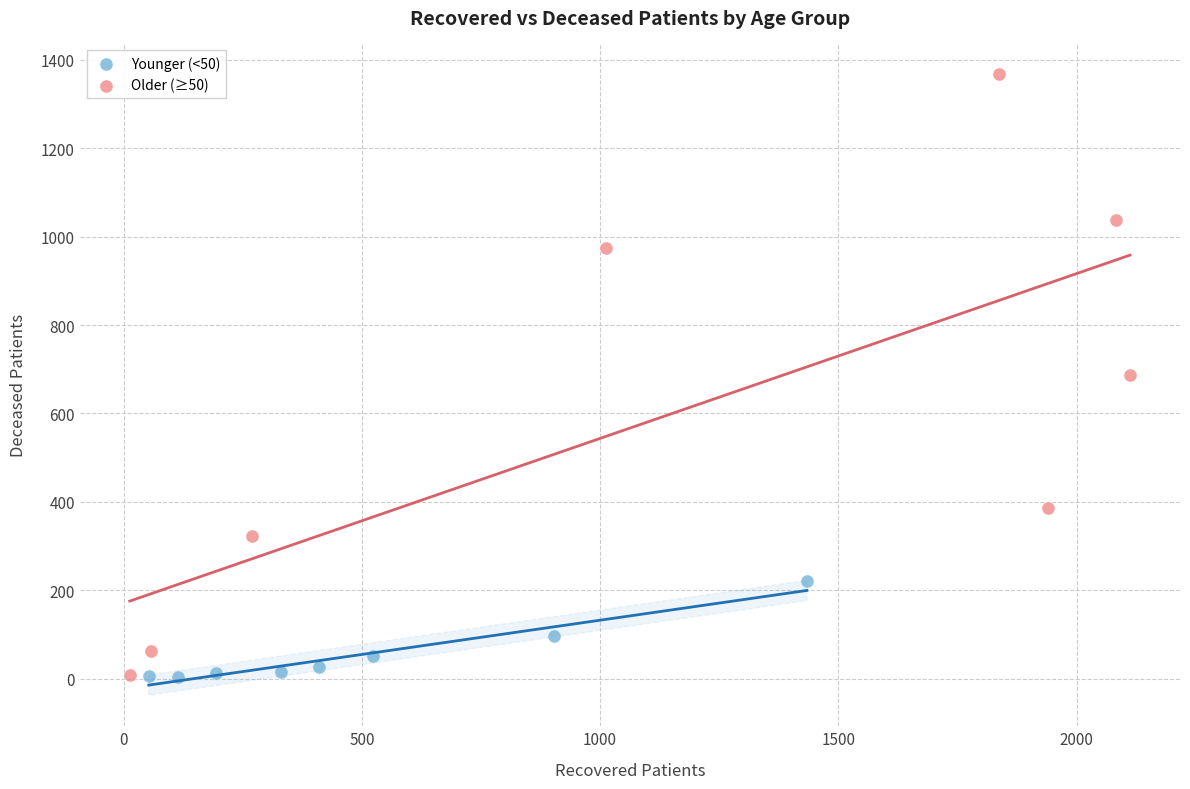

What are all the series names shown in the legend?

Younger (<50), Older (≥50)